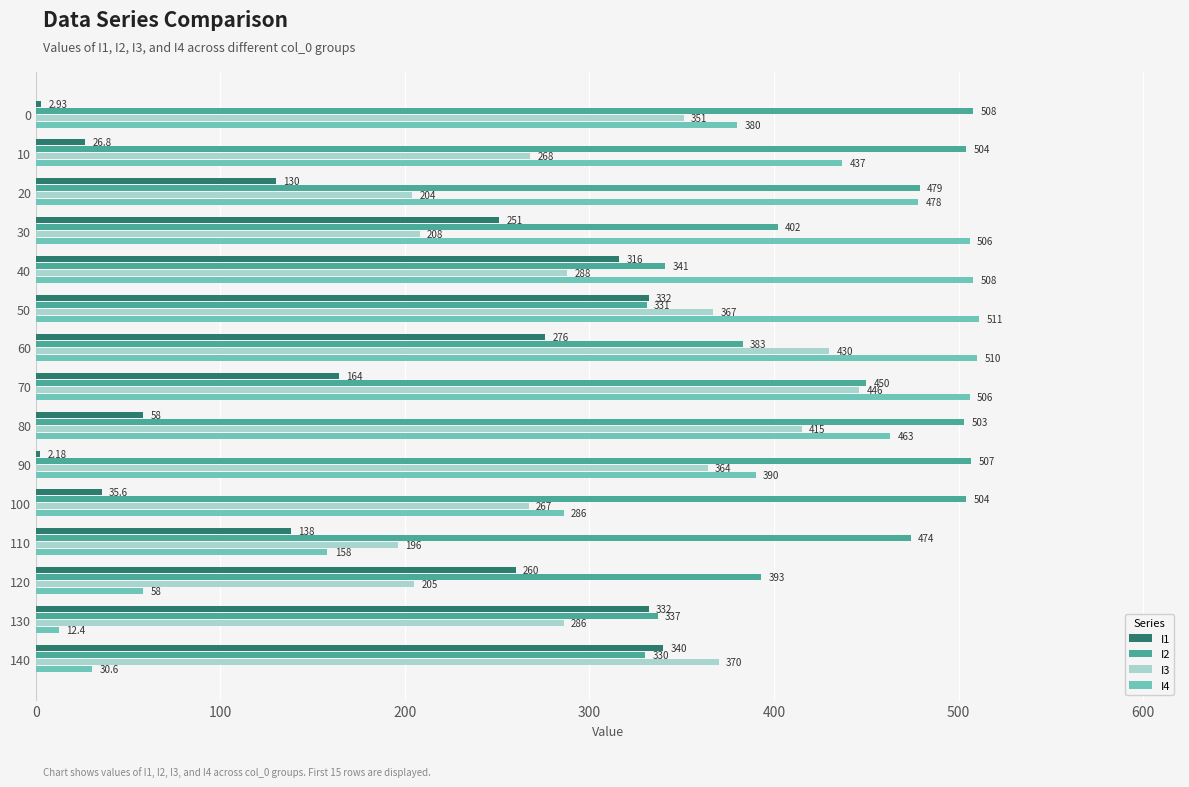

What is the difference between the second highest and second lowest values in the I3 series?

226.0